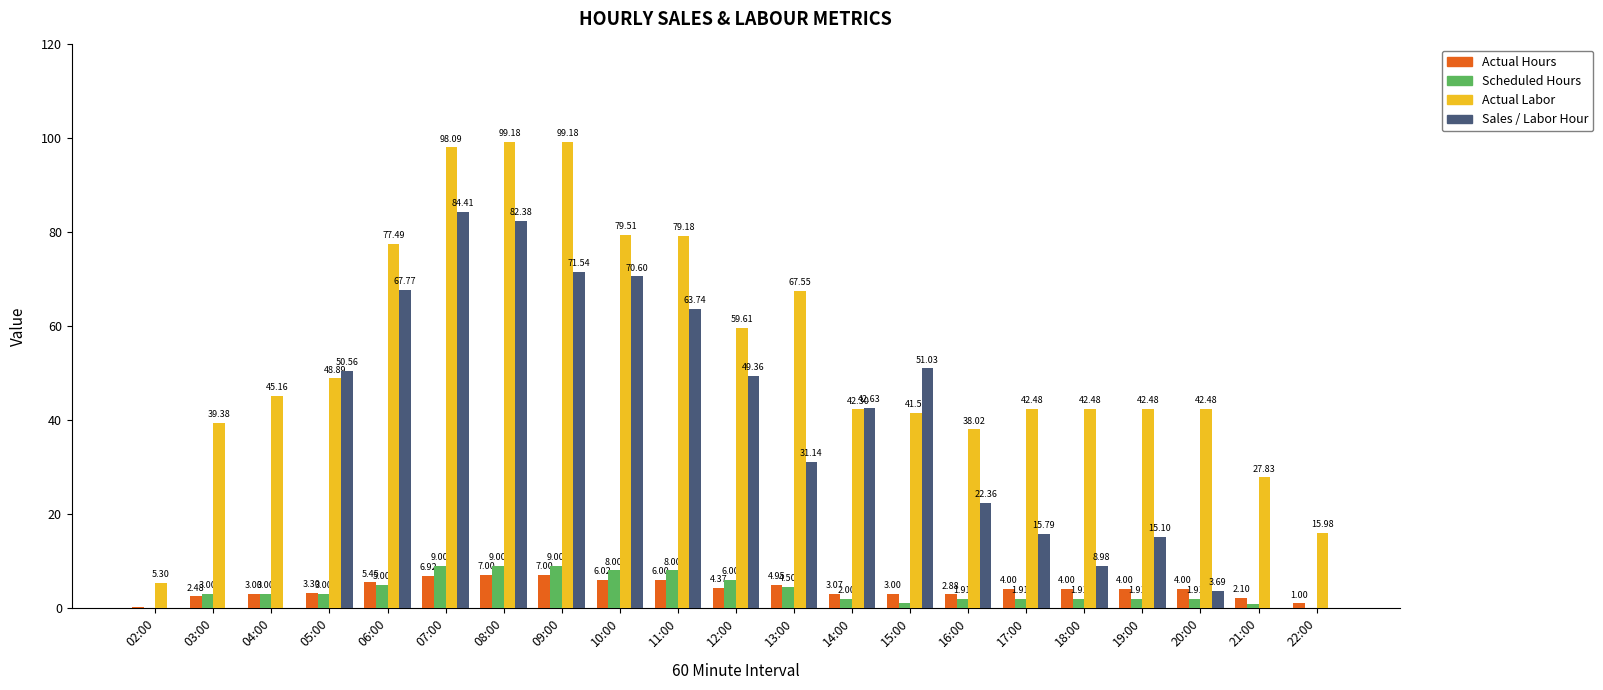

What is the sum of all Sales / Labor Hour values?

731.1